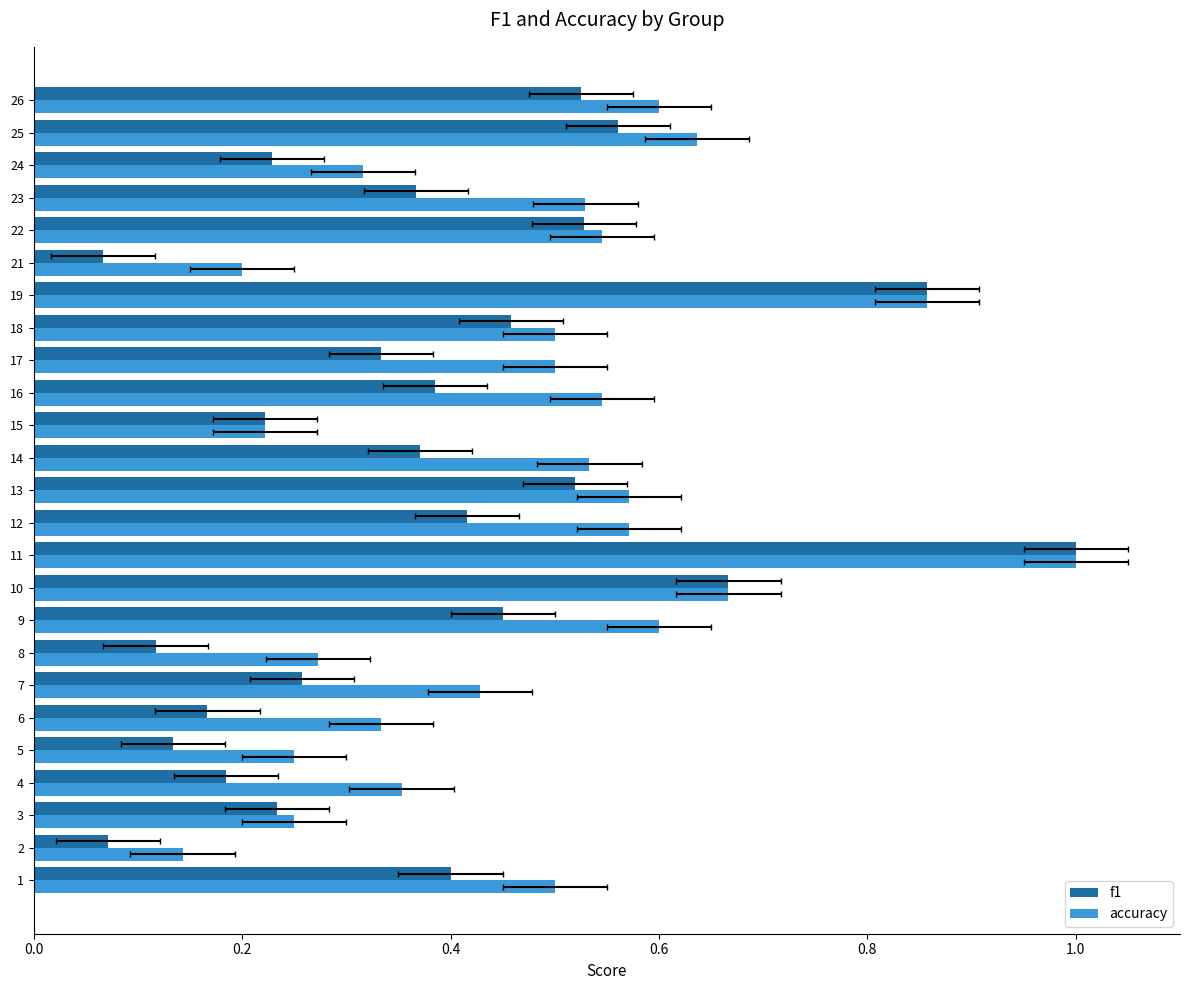

What is the minimum value shown in the chart?

0.1